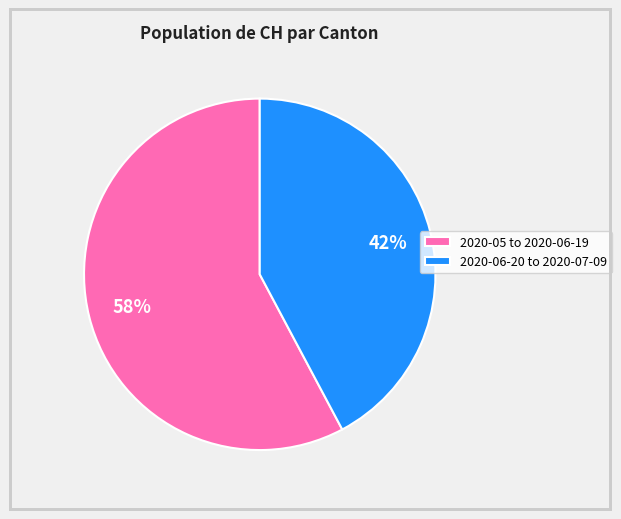

To the nearest percent, what portion does 2020-06-20 to 2020-07-09 represent?

42%